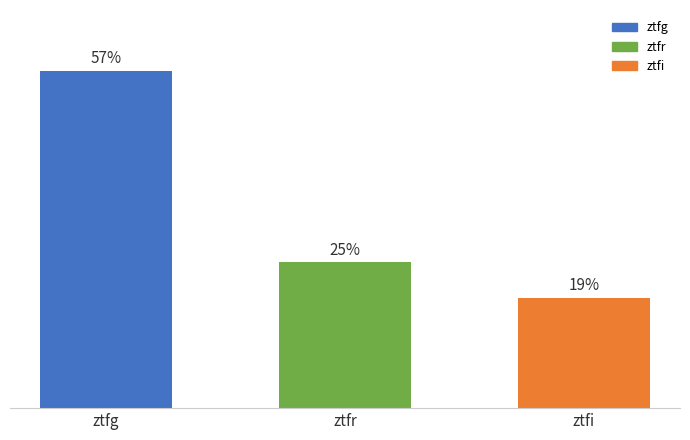

Are the bars horizontal?

No